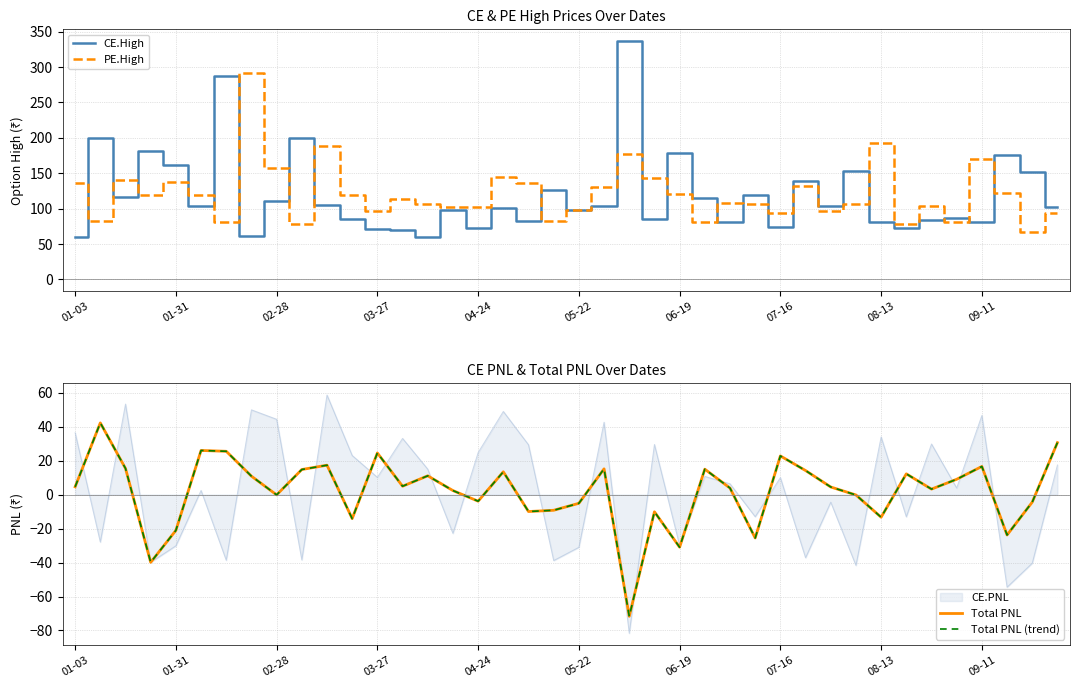

What is the maximum value for CE.High?

336.6